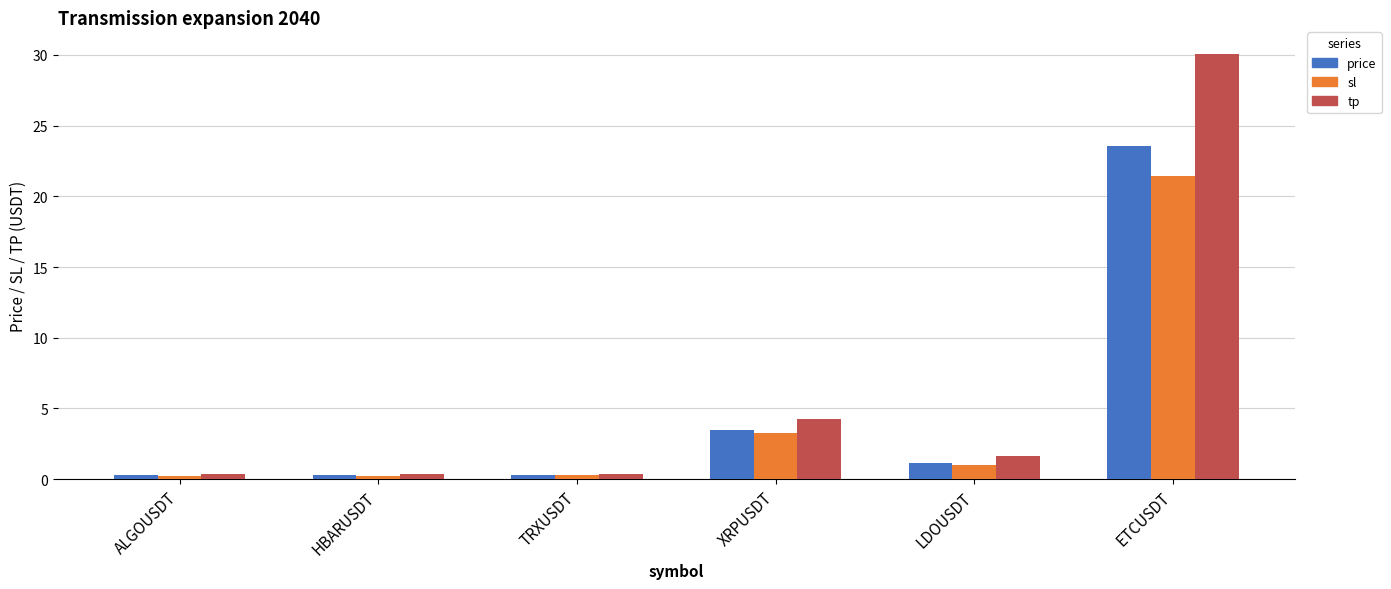

Which series changed the most between ALGOUSDT and LDOUSDT?

tp